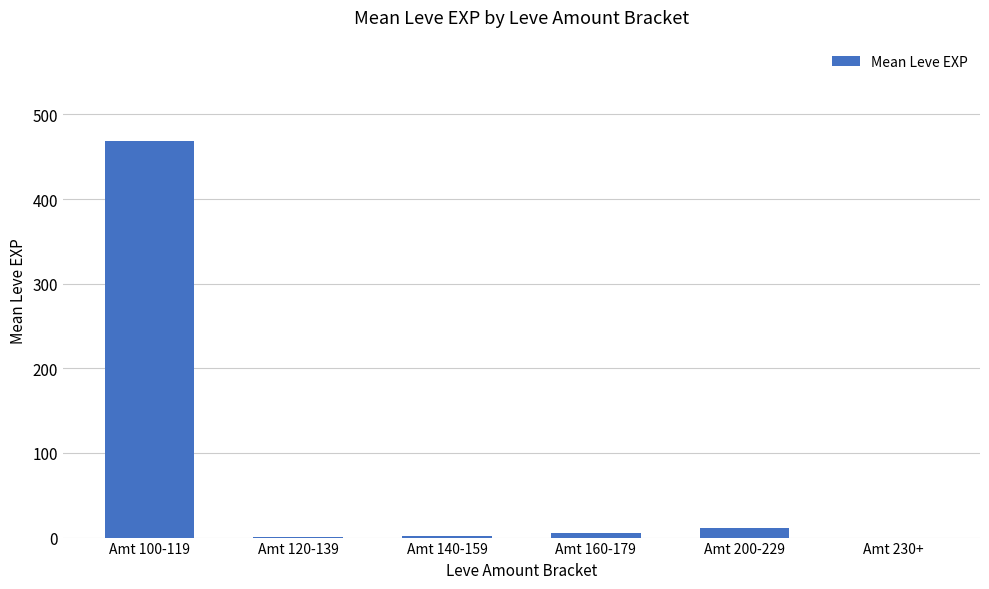

What is the sum of all values?

487